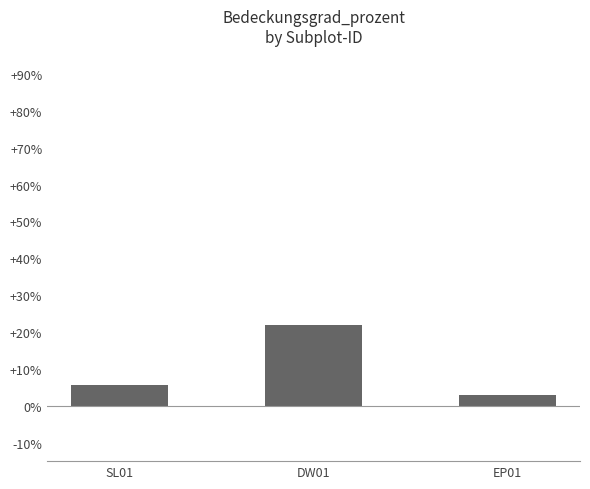

Between SL01 and DW01, which is larger?

DW01